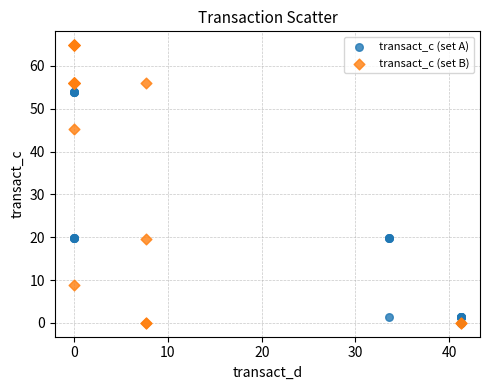

Which series has the widest spread of Y values?

transact_c (set B)